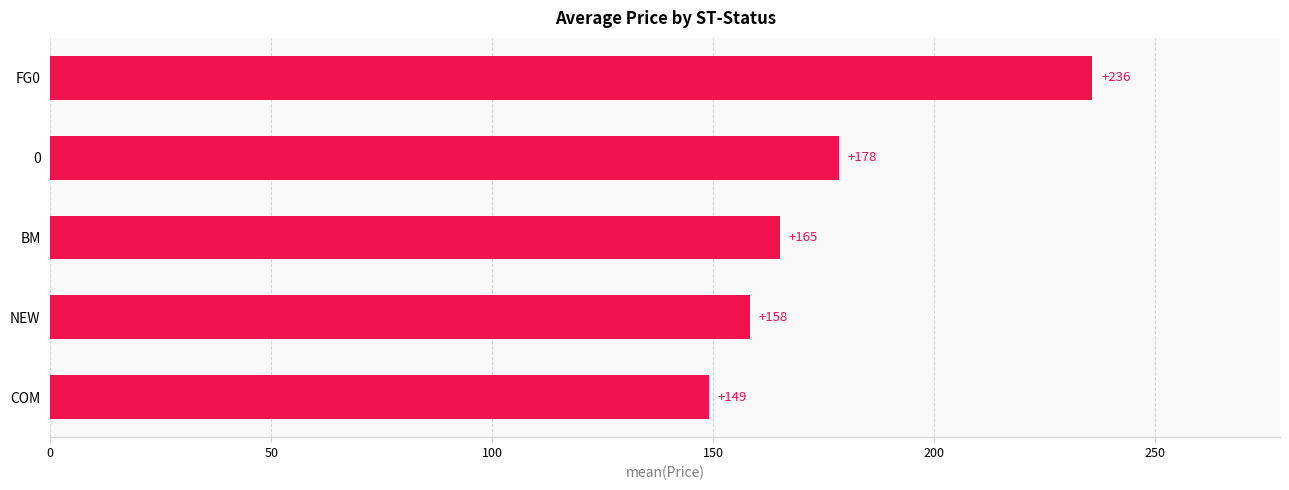

Where is the data nearest to the value 192?

0